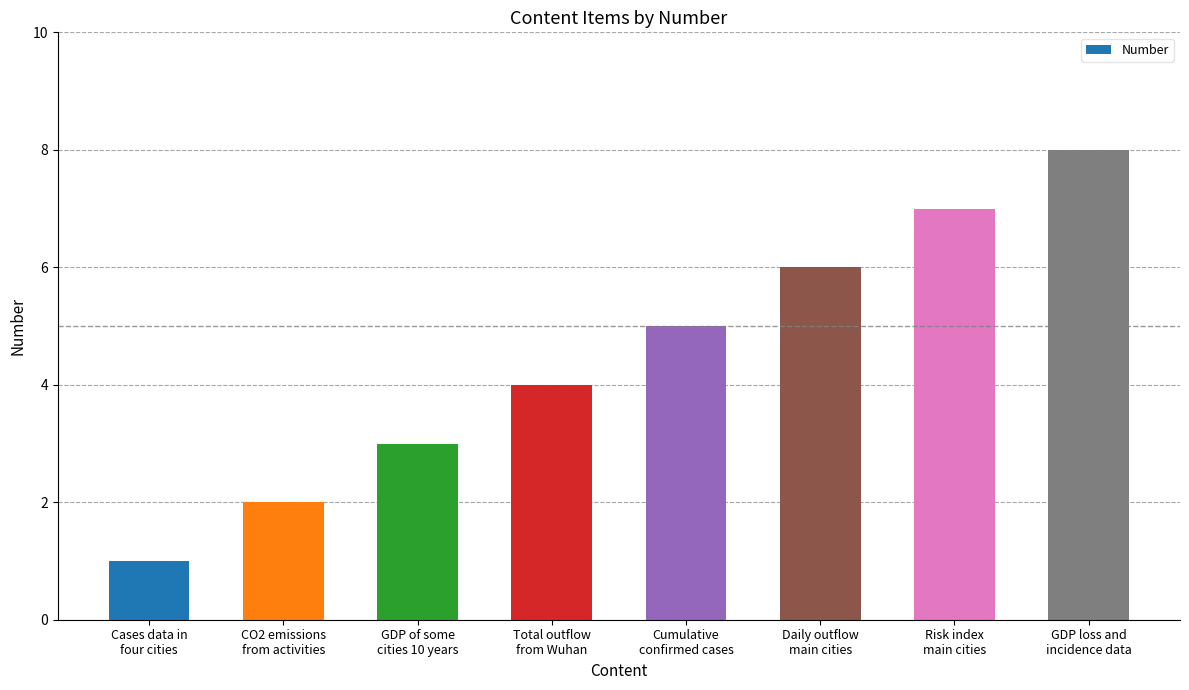

How many values are below 5?

4